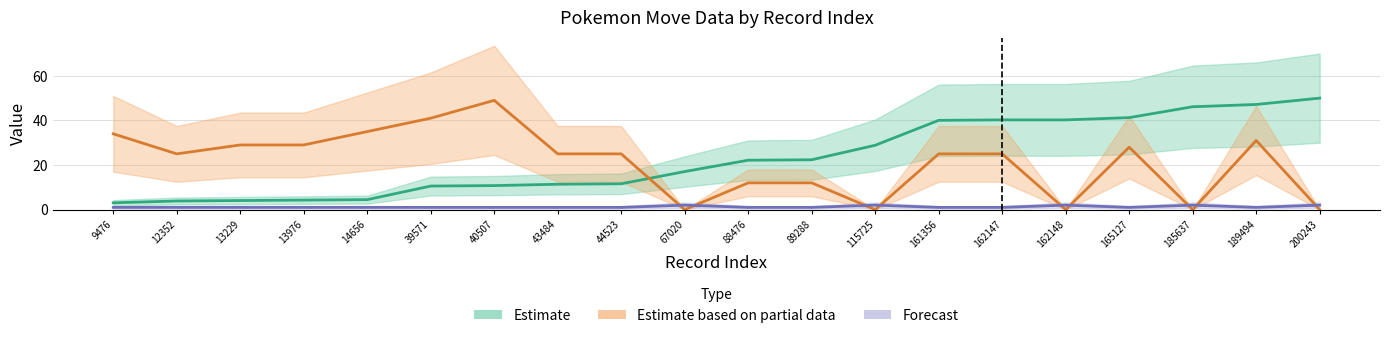

What is the sum of the Forecast values at 40507 and 9476?

2.0